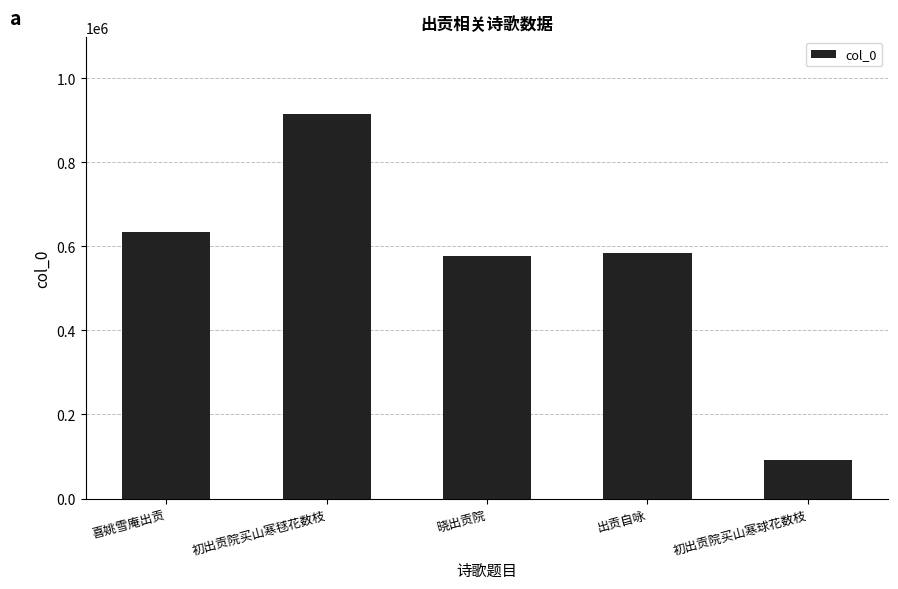

Reading left to right, transcribe all the data shown in this chart.

喜姚雪庵出贡=633768	初出贡院买山寒毬花数枝=914273	晓出贡院=577014	出贡自咏=584830	初出贡院买山寒球花数枝=91742